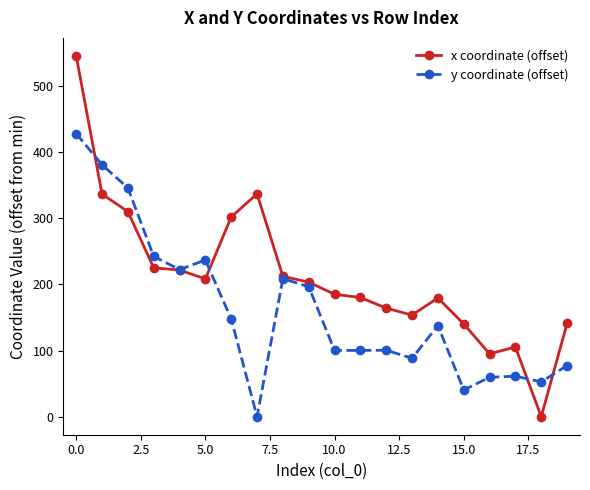

What is the value of the y coordinate (offset) point at the 4th from the left?

242.5